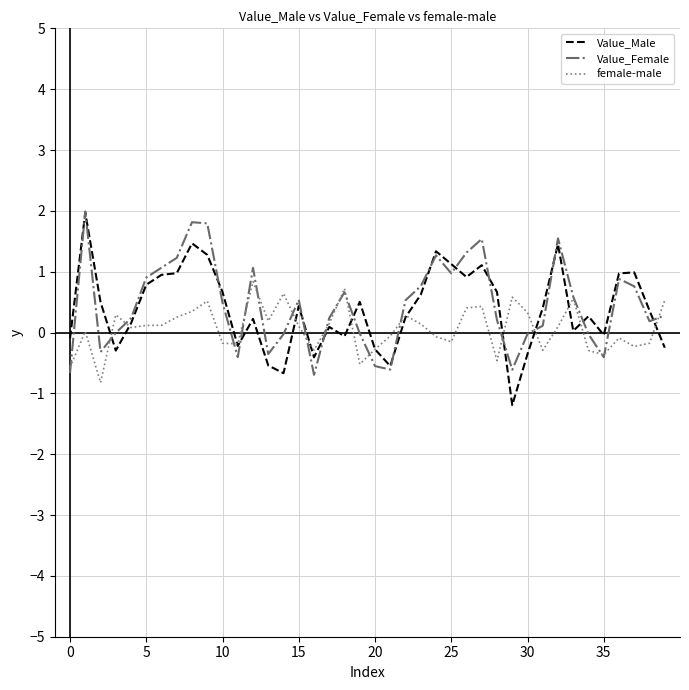

What is the smallest value displayed?

-1.2